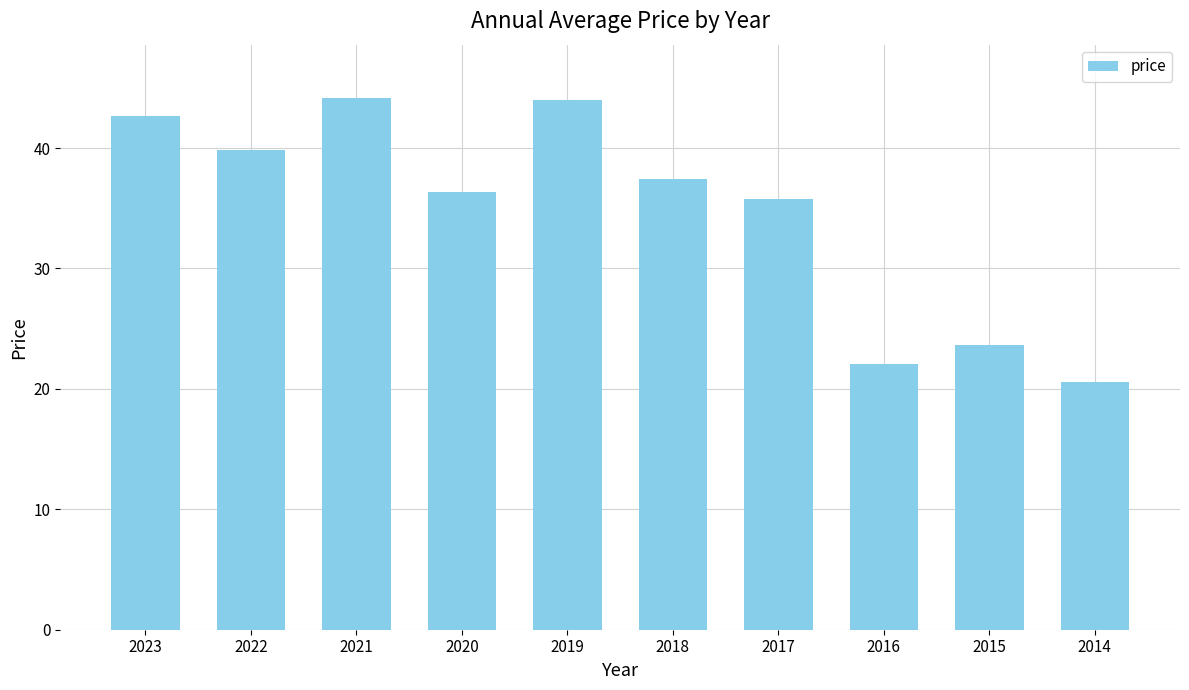

What is the difference between the values at 2022 and 2016?

17.8